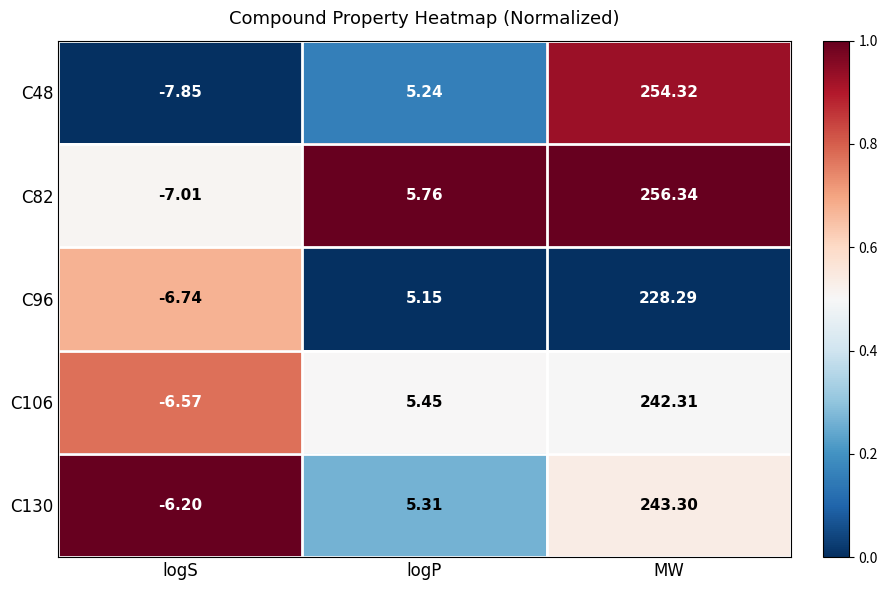

At which label does C82 reach its peak?

MW